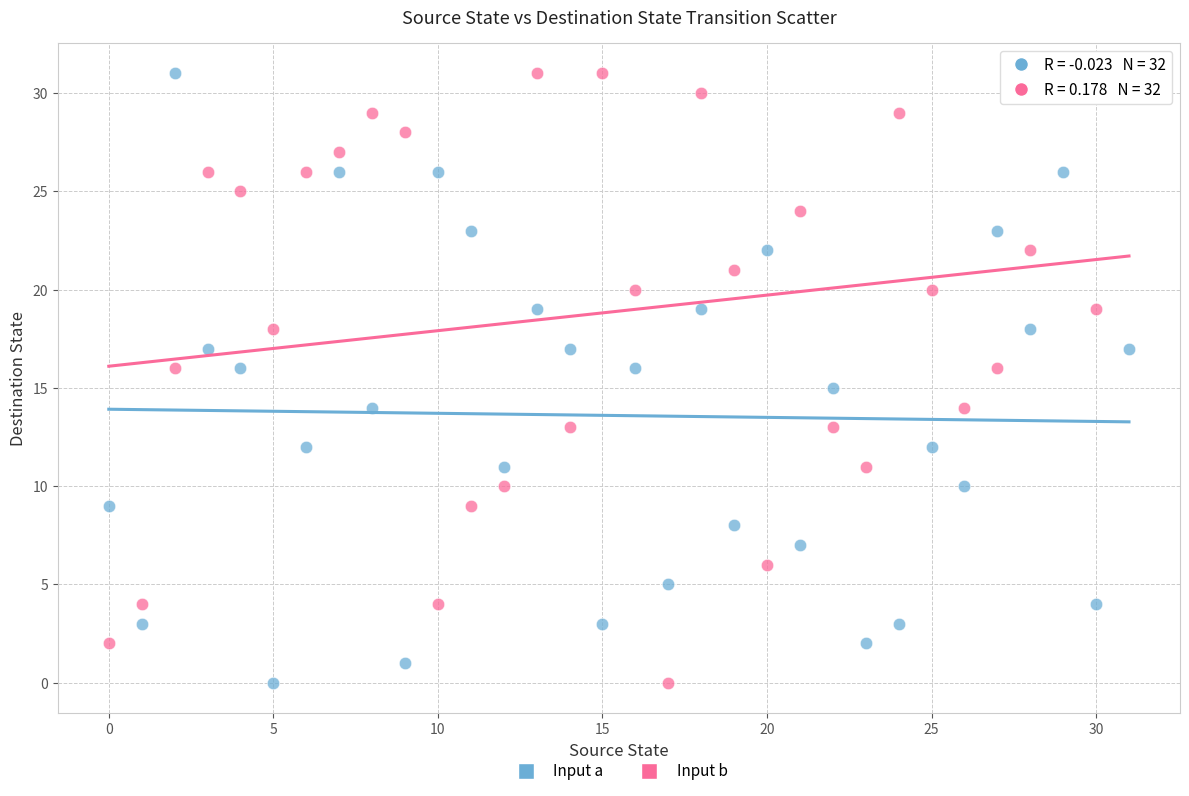

Across all data points, what is the range of Y values (max minus min)?

31